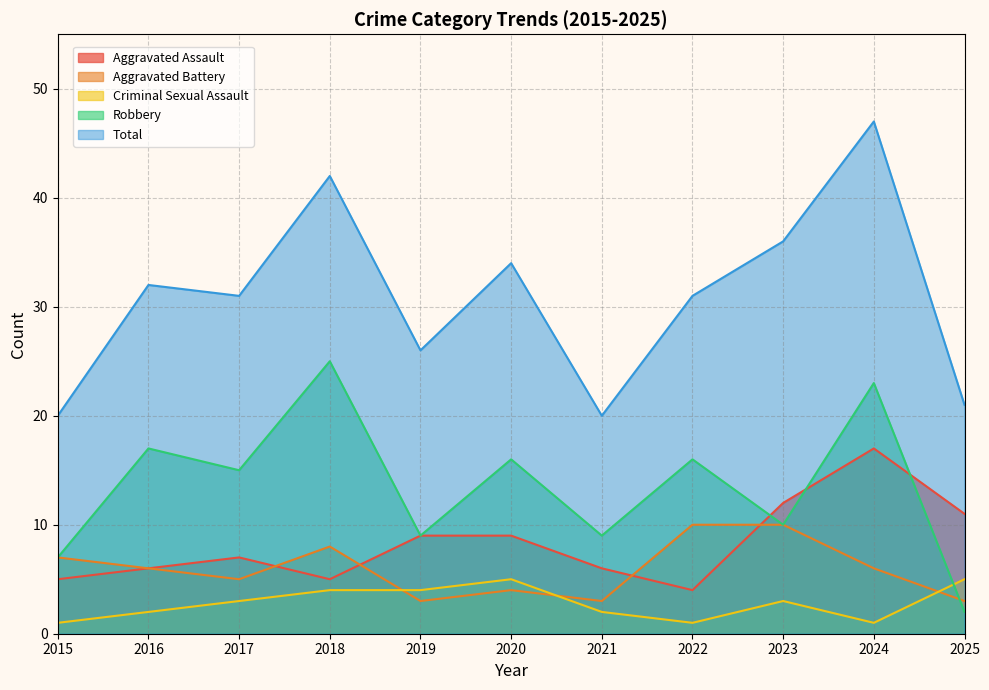

At which label is Aggravated Assault closest to 10?

2019